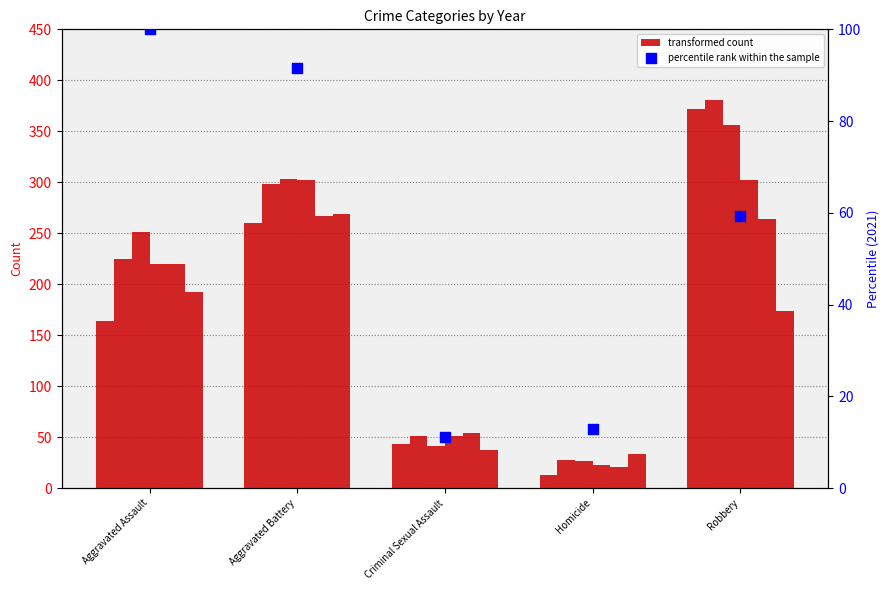

What is the ratio of the value at Criminal Sexual Assault to the value at Homicide?

0.9